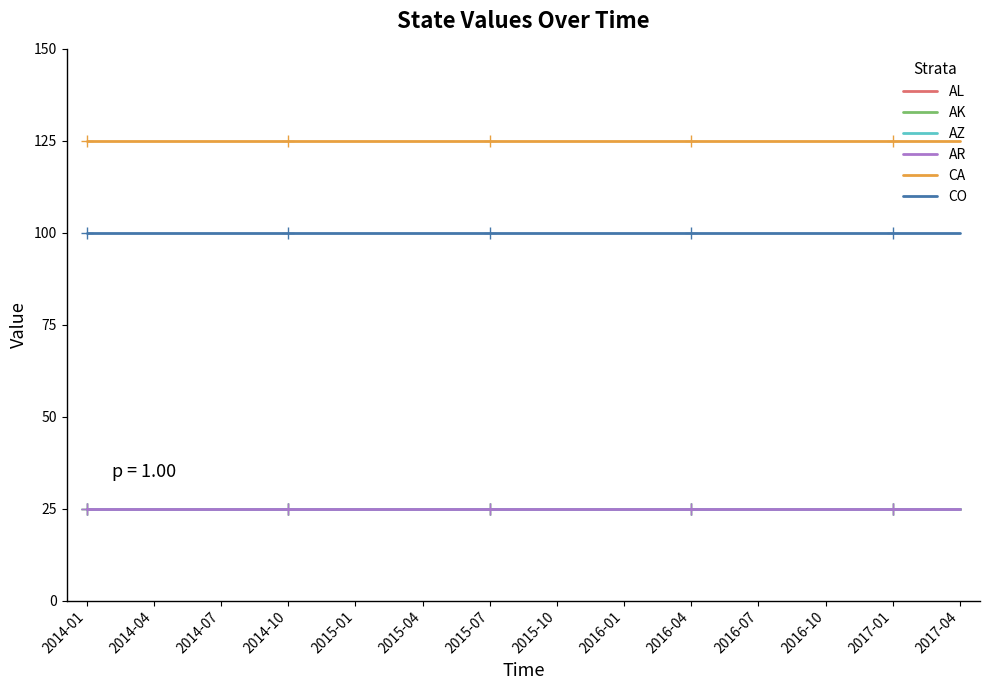

Read the CO value at 2015-10.

100